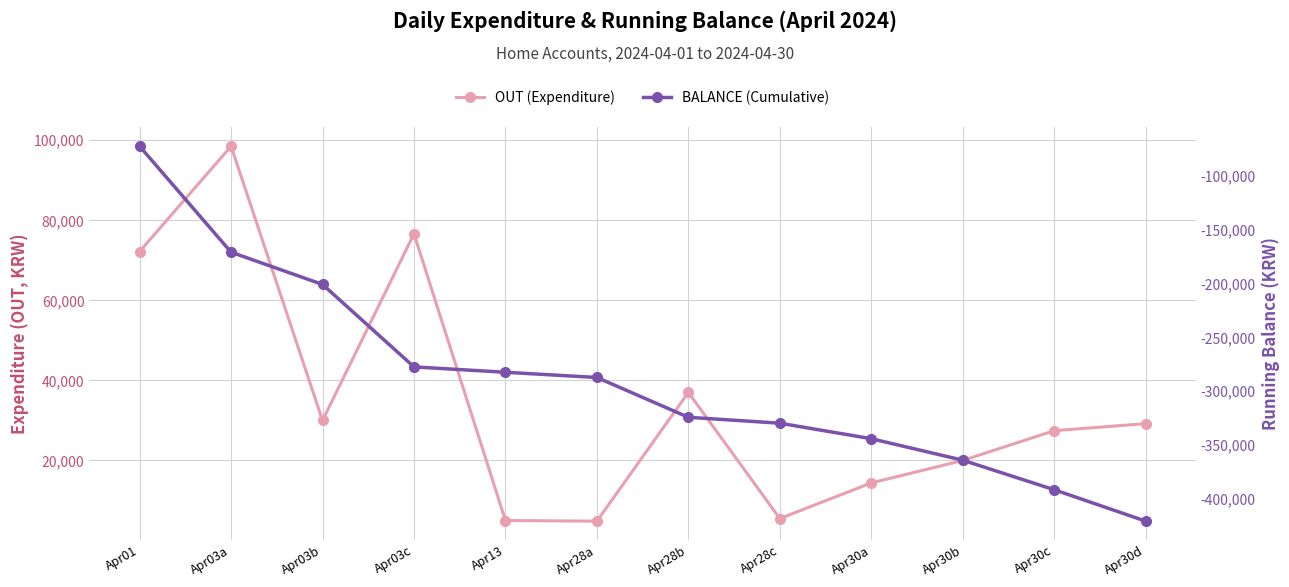

Reading left to right, transcribe all the data shown in this chart.

OUT (Expenditure): Apr01=72200	Apr03a=98500	Apr03b=30000	Apr03c=76630	Apr13=5000	Apr28a=4850	Apr28b=37000	Apr28c=5500	Apr30a=14400	Apr30b=20000	Apr30c=27450	Apr30d=29200
BALANCE (Cumulative): Apr01=-72200	Apr03a=-170700	Apr03b=-200700	Apr03c=-277330	Apr13=-282330	Apr28a=-287180	Apr28b=-324180	Apr28c=-329680	Apr30a=-344080	Apr30b=-364080	Apr30c=-391530	Apr30d=-420730